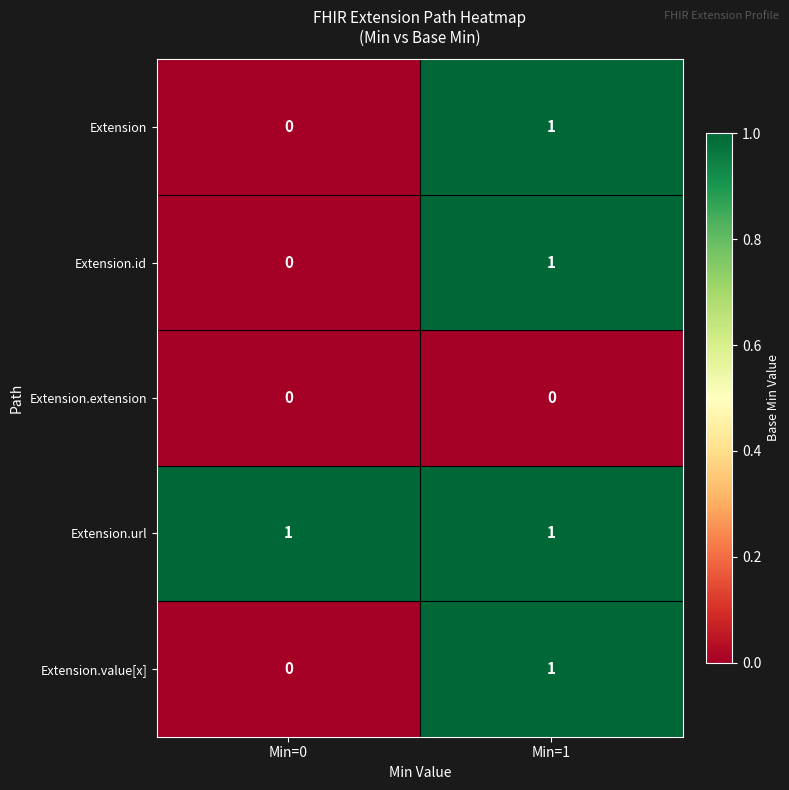

Which series has the largest total across all categories?

Extension.url